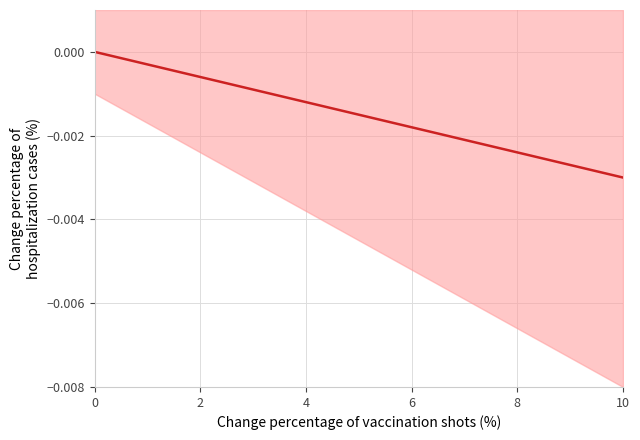

How many lines are shown in the chart?

1